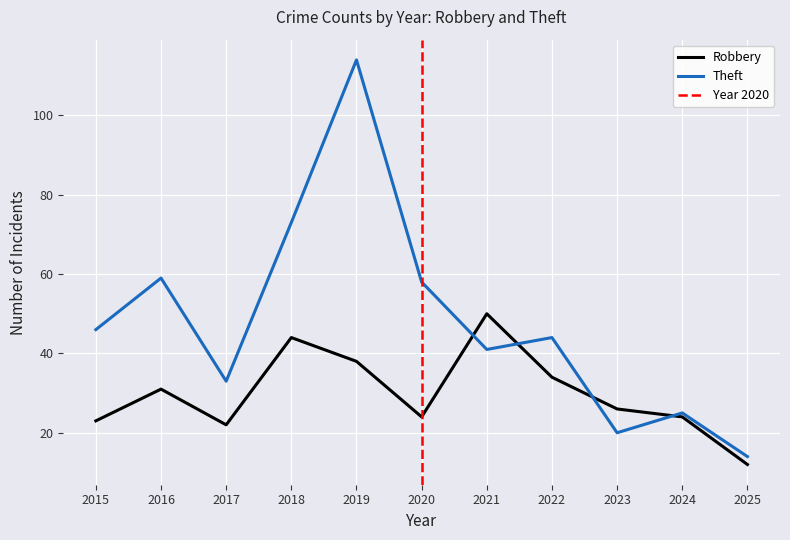

At which category is the sum across all series the highest?

2019